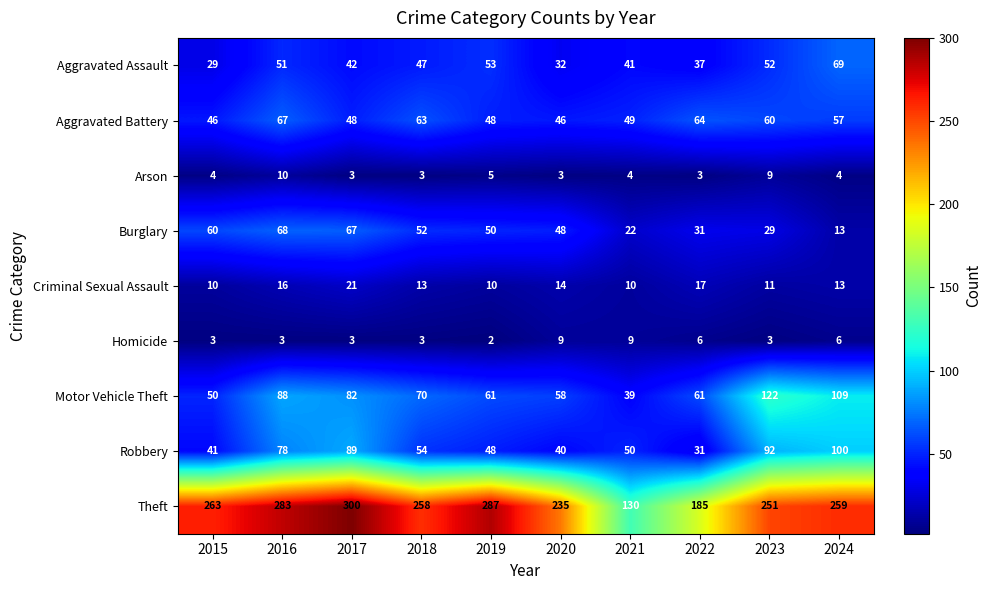

Which category has the highest value across all series?

2017